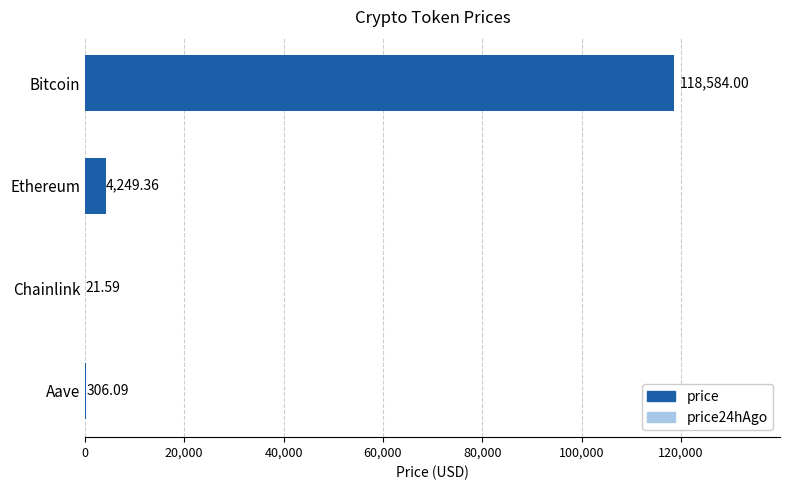

How many data points in price24hAgo are less than 4061?

2